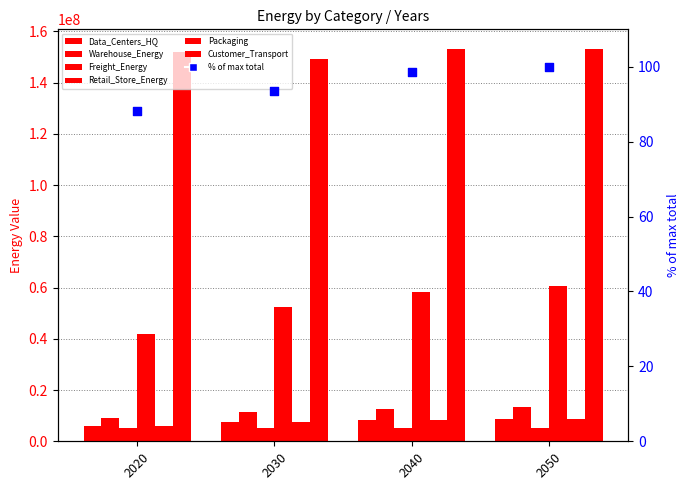

Which series has the largest total across all categories?

Customer_Transport